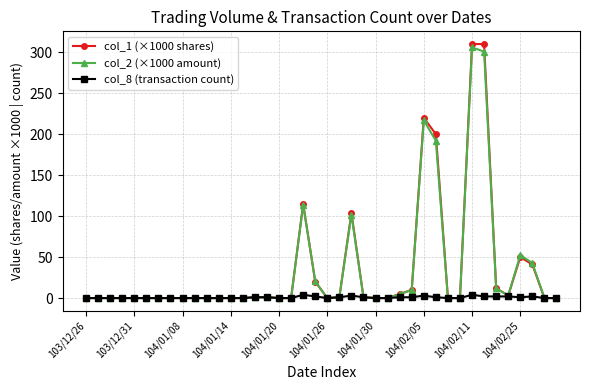

Which series has the widest spread of values?

col_1 (×1000 shares)